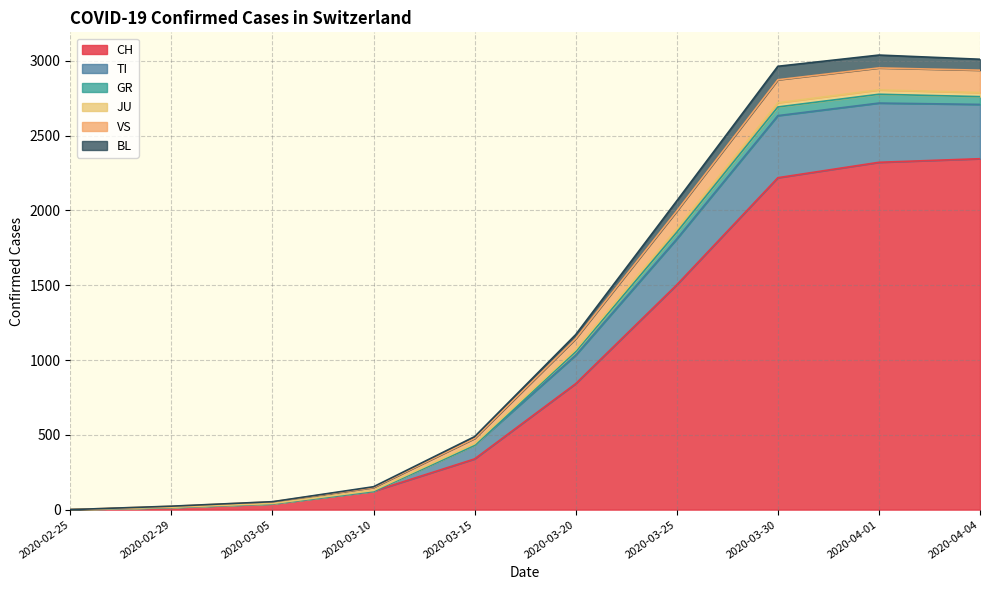

True or false: CH has a value of 39 at 2020-03-05.

True